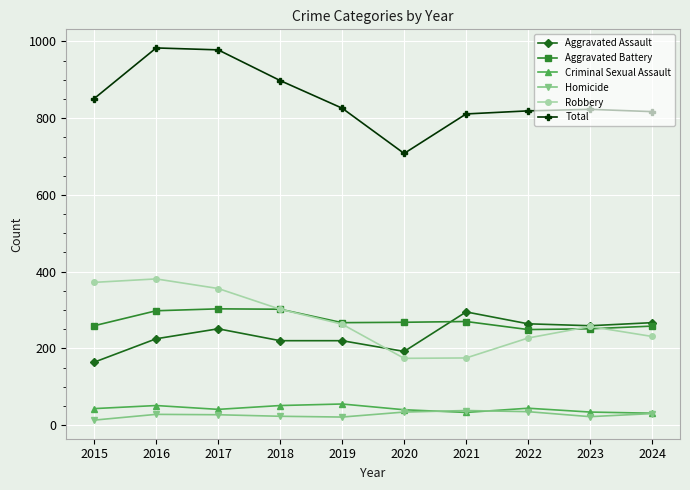

What is the minimum value for Criminal Sexual Assault?

31